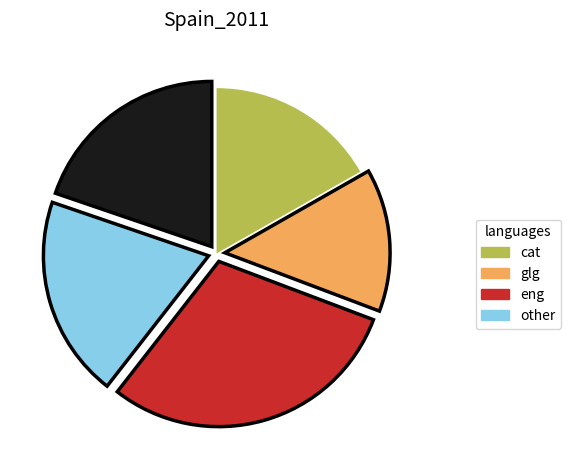

Is there a majority slice in this chart?

No